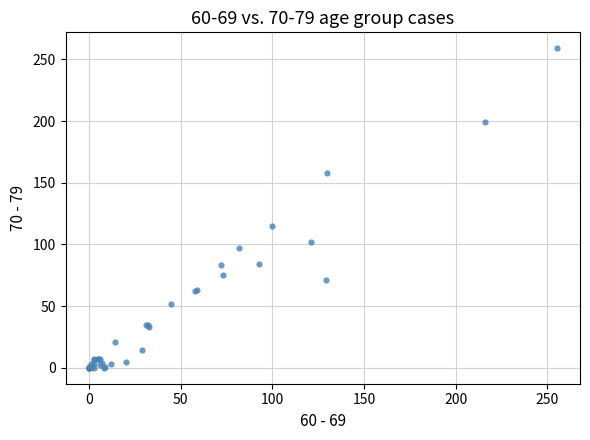

What Y value in the scatter plot is closest to 129?

115